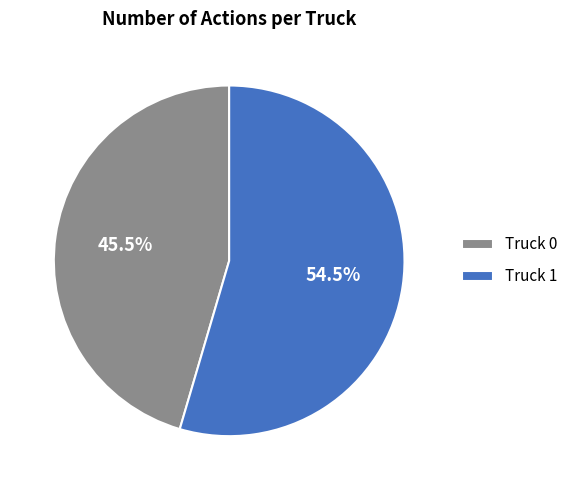

Which category has the smallest portion of the pie?

Truck 0